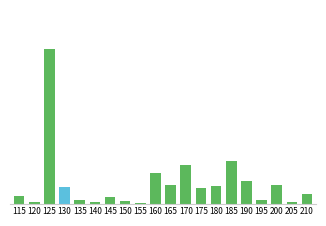

Are the bars horizontal?

No